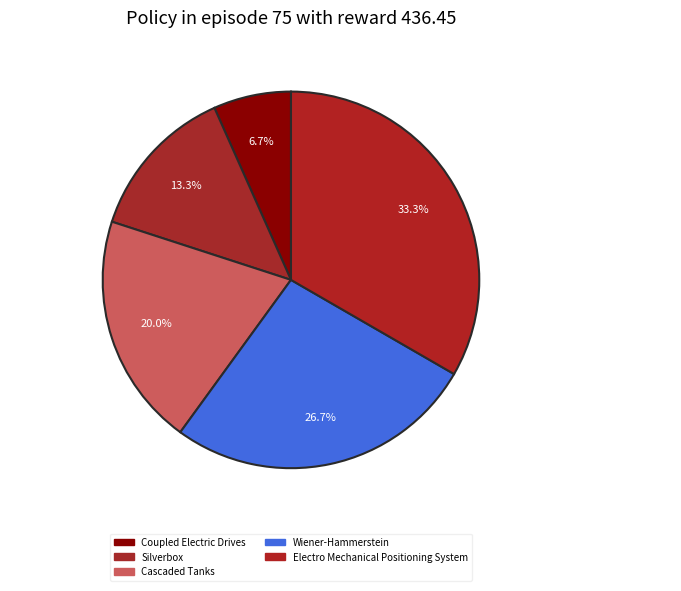

To the nearest percent, what is the difference between the Silverbox and Electro Mechanical Positioning System slice percentages?

20%